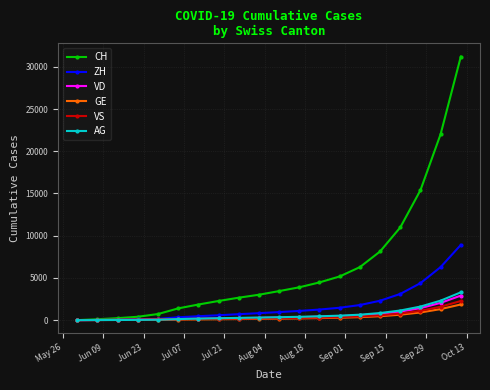

What is the highest value of the VS series?

2267